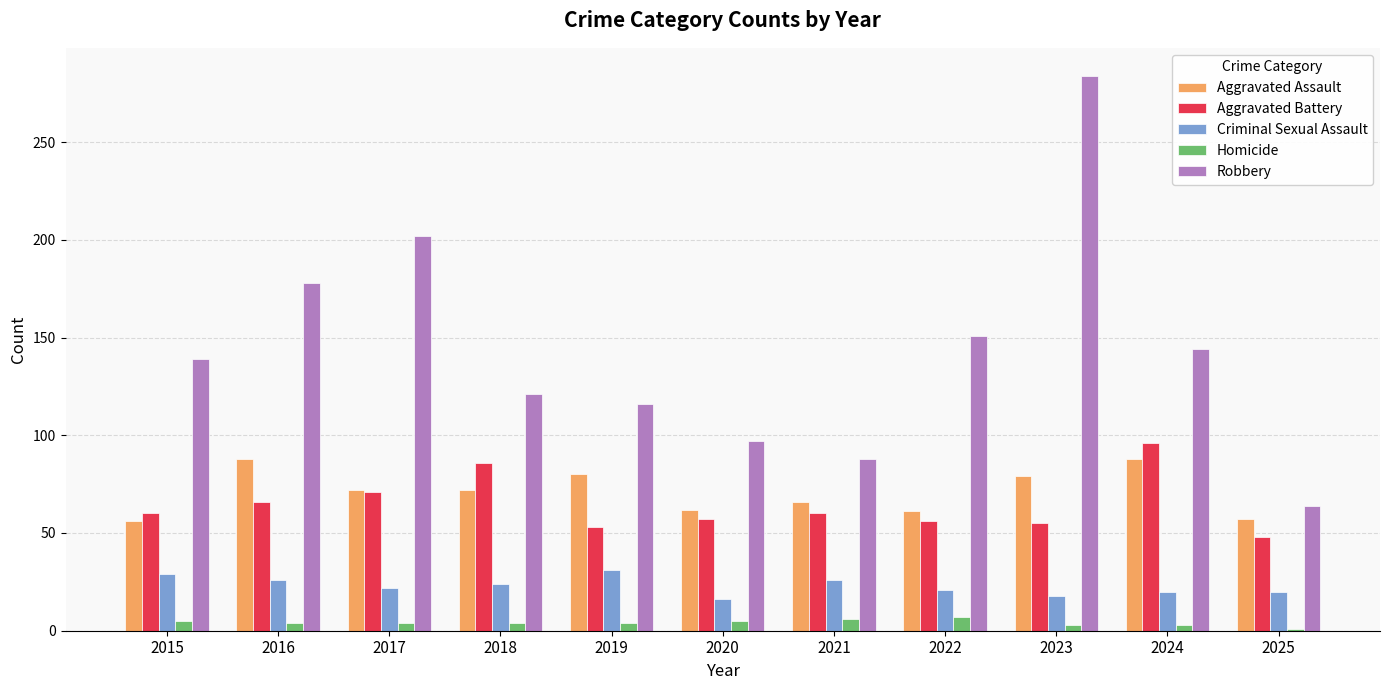

What is the minimum value for Aggravated Battery?

48